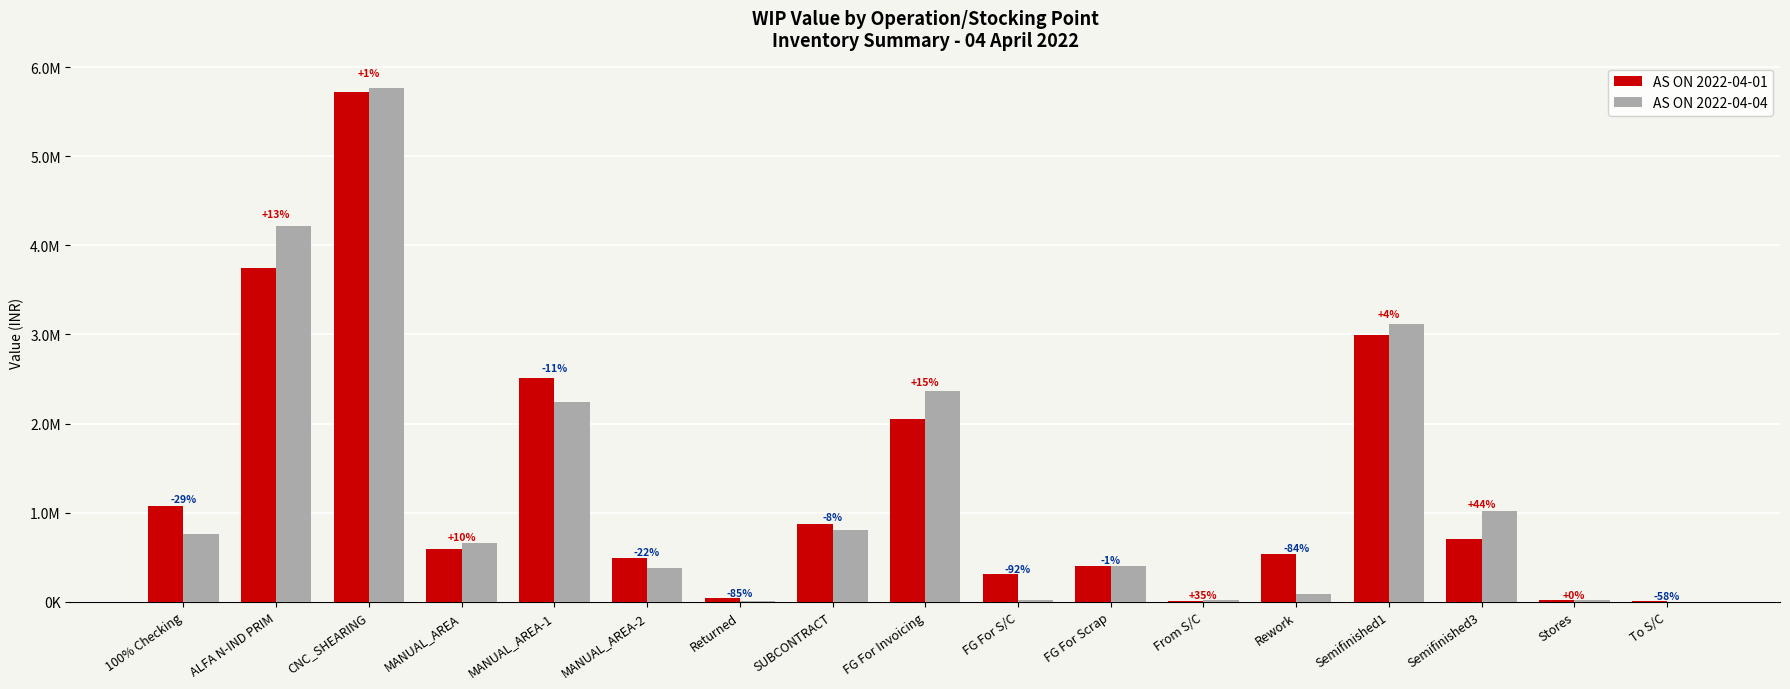

Which has a higher value, Semifinished3 or Returned?

Semifinished3